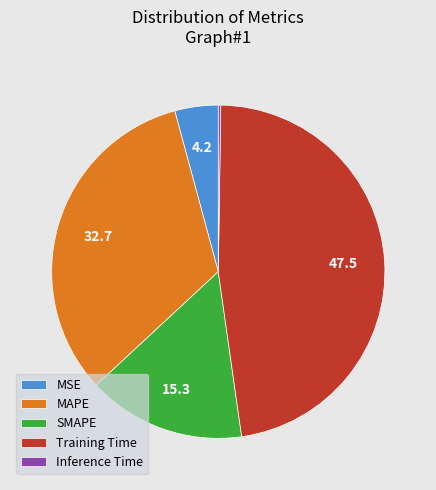

The MAPE slice represents 23% of the pie. True or false?

False